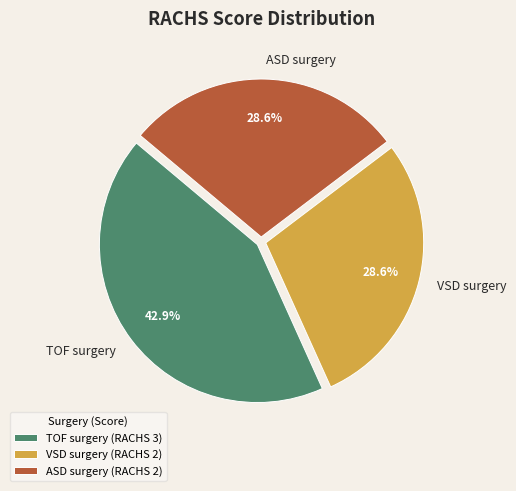

The ASD surgery slice represents 39% of the pie. True or false?

False